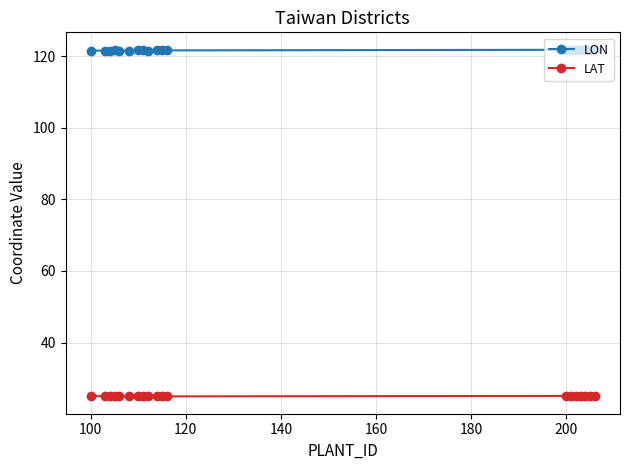

What is the value of the LON point at the 1st from the left?

121.5